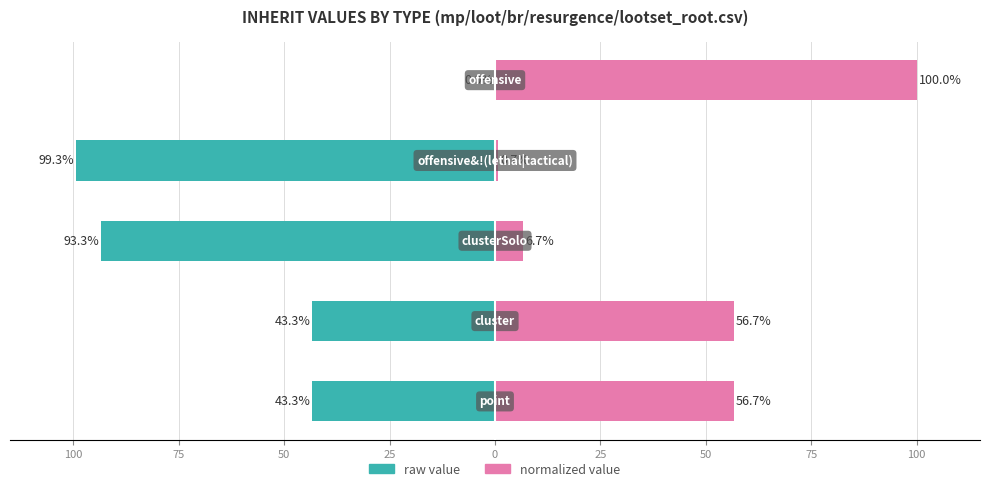

How many bars are there in each group?

2